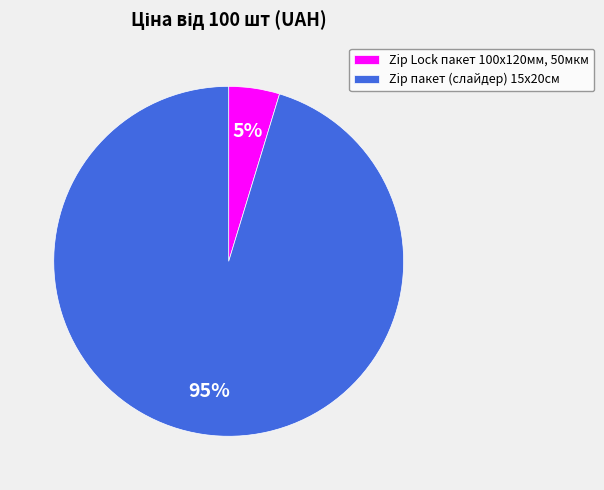

To the nearest percent, what portion does Zip пакет (слайдер) 15x20см represent?

95%